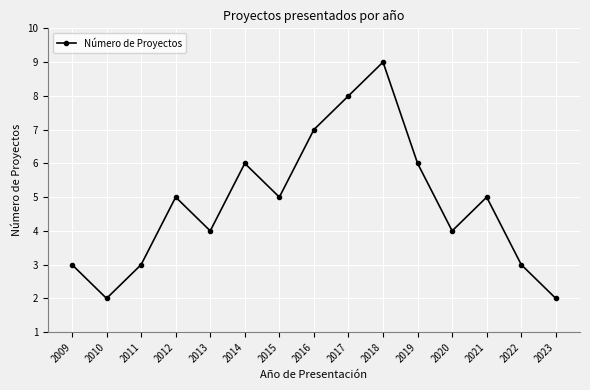

What is the change in value from 2010 to 2021?

+3